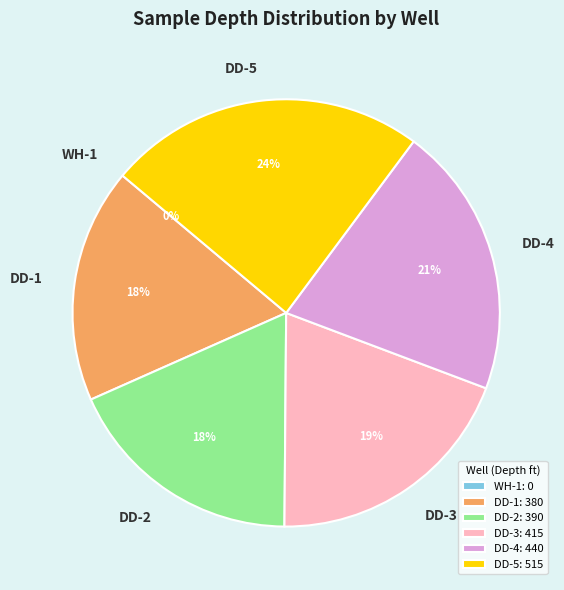

The DD-3 slice represents 27% of the pie. True or false?

False